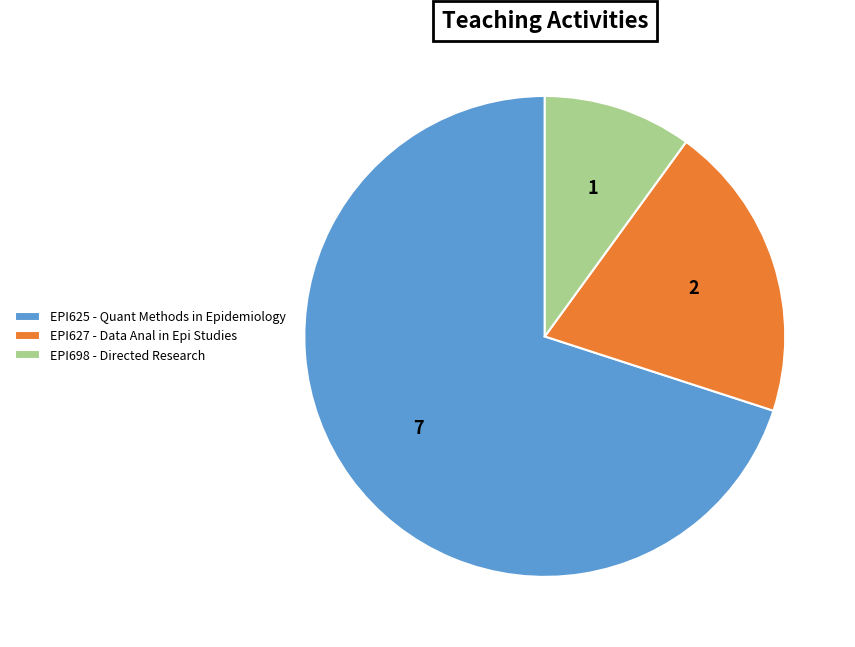

Which category has the smallest portion of the pie?

EPI698 - Directed Research